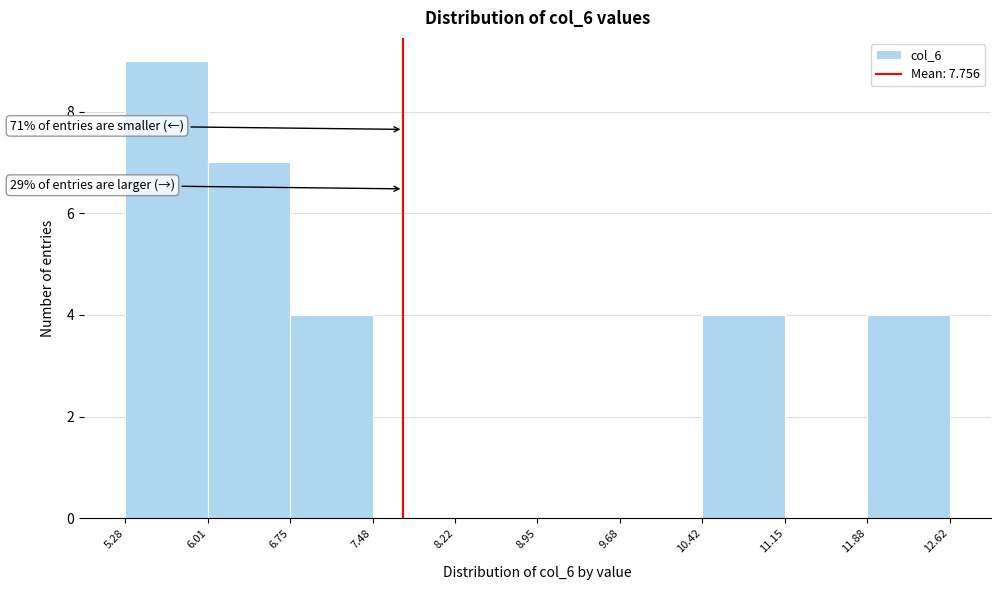

Which range on the x-axis has the tallest bar?

5.28 to 6.01